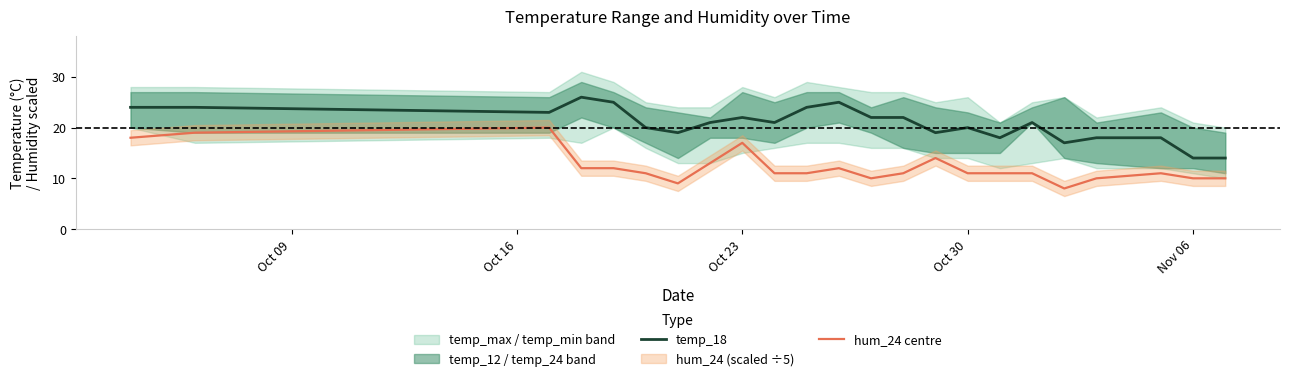

True or false: hum_24 centre and temp_18 cross at least once.

False